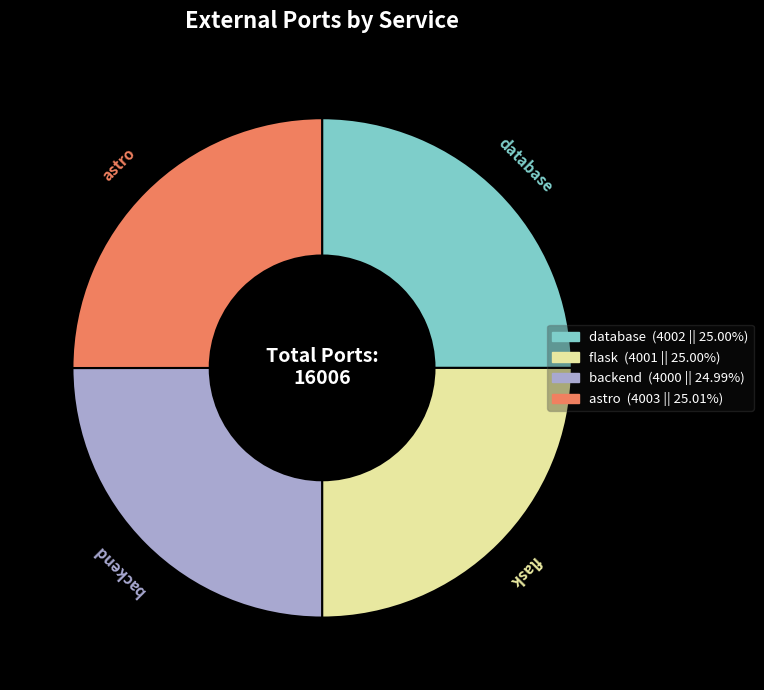

Does flask account for over 50% of the chart?

No